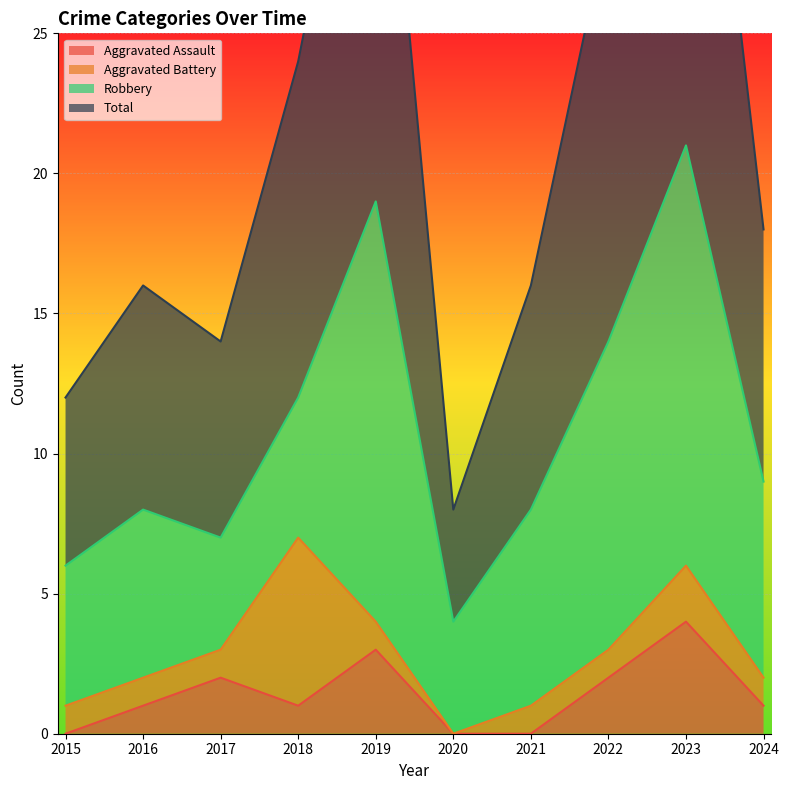

Which series has the largest total across all categories?

Total